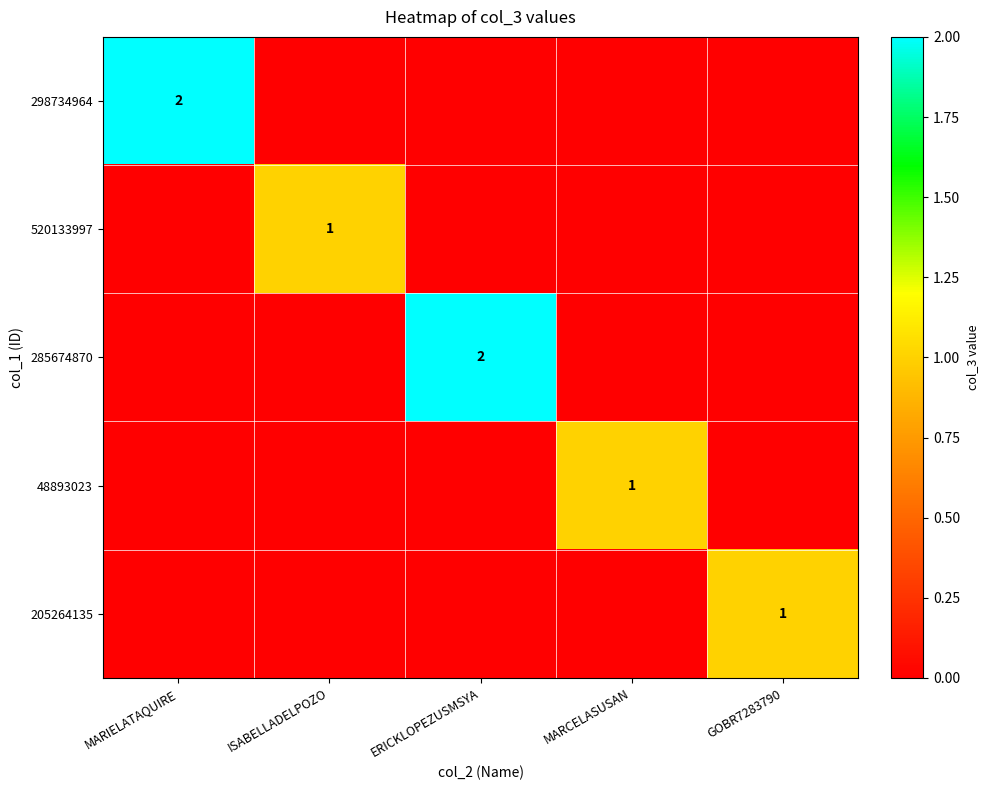

The value of 285674870 at ERICKLOPEZUSMSYA is 1. True or false?

False